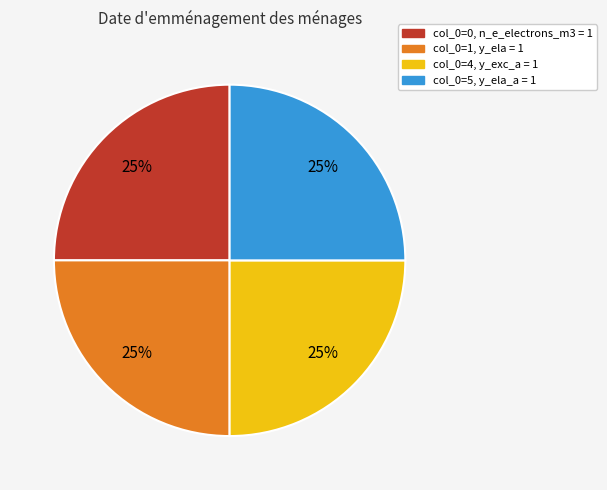

To the nearest percent, what is the average slice percentage?

25%